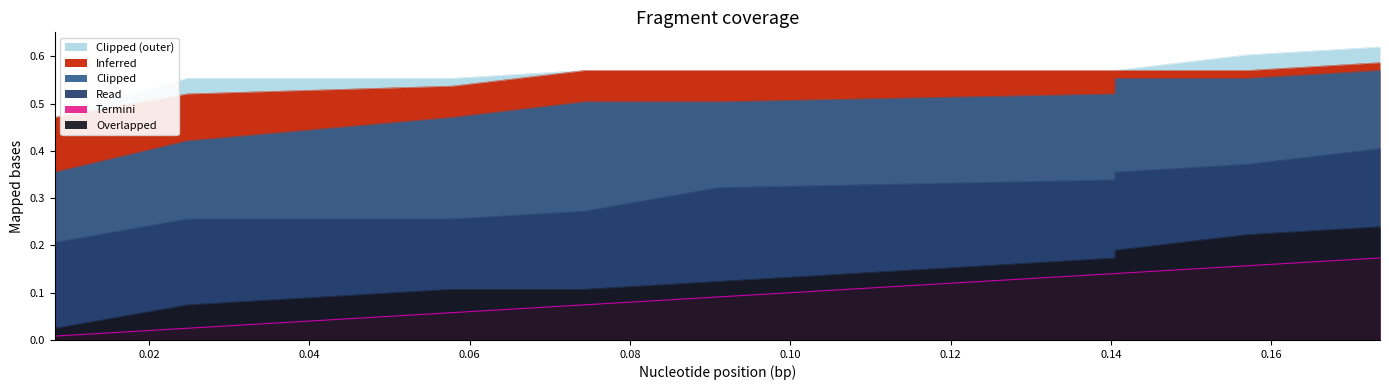

Reading left to right, what are all the values shown in this chart?

col_1: 0.0	0.0	0.1	0.1	0.1	0.1	0.2	0.2	0.2	0.2
col_5: 0.2	0.2	0.3	0.3	0.3	0.3	0.3	0.4	0.4	0.4
col_4: 0.3	0.4	0.4	0.5	0.5	0.5	0.5	0.6	0.6	0.6
col_6: 0.0	0.0	0.0	0.1	0.1	0.1	0.1	0.1	0.2	0.2
col_3: 0.4	0.5	0.5	0.5	0.6	0.6	0.6	0.6	0.6	0.6
col_7: 0.4	0.5	0.6	0.6	0.6	0.6	0.6	0.6	0.6	0.6